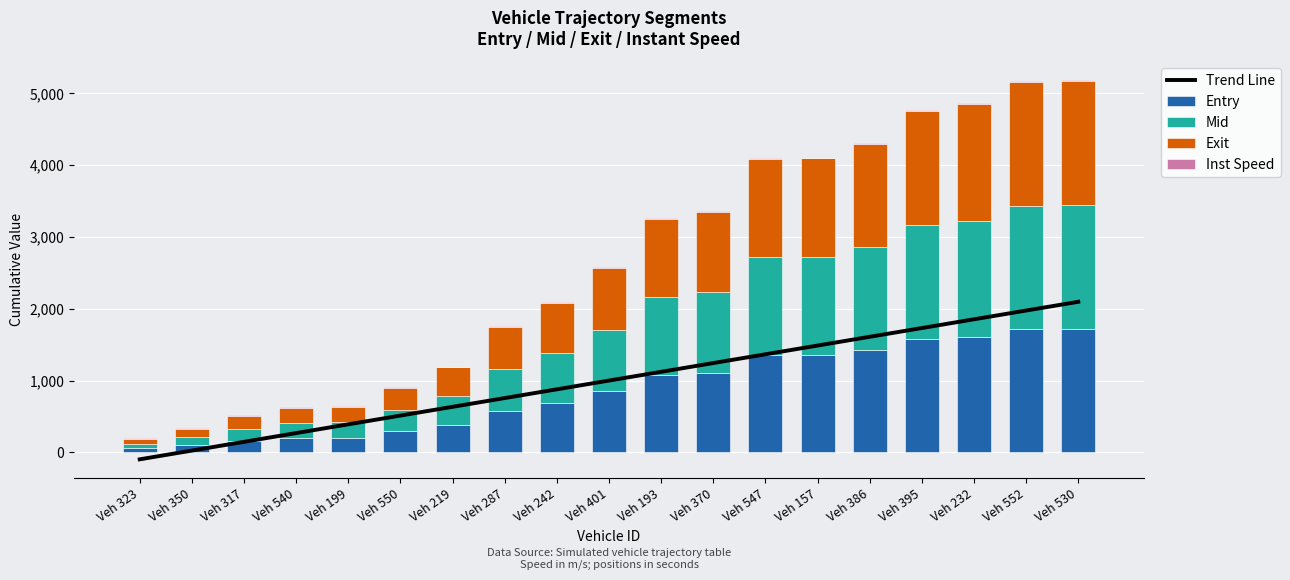

Rank the series by their maximum value, from highest to lowest.

Trend Line, Exit, Mid, Entry, Inst Speed